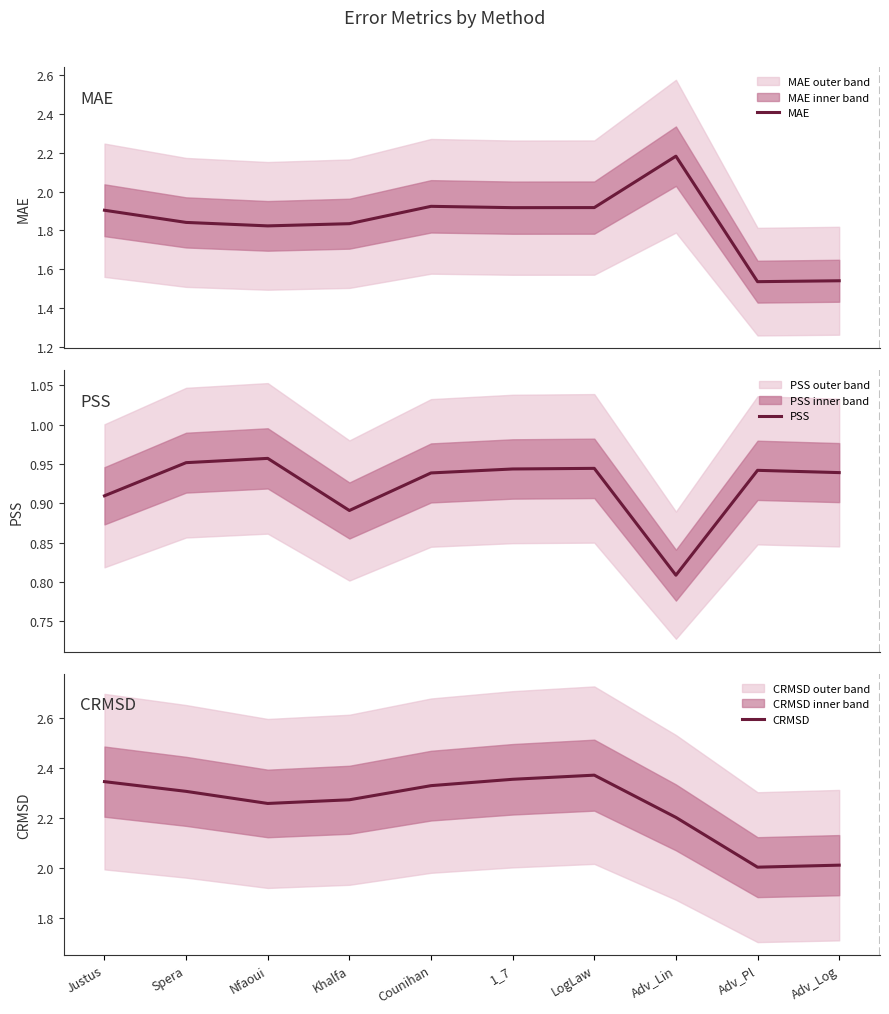

What is the label of the 5th point from the left?

Counihan